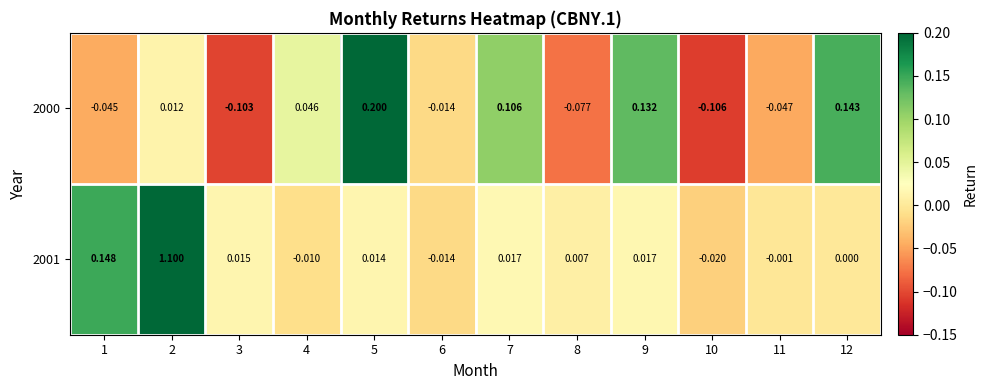

At 8, list the series in order from largest to smallest.

2001, 2000